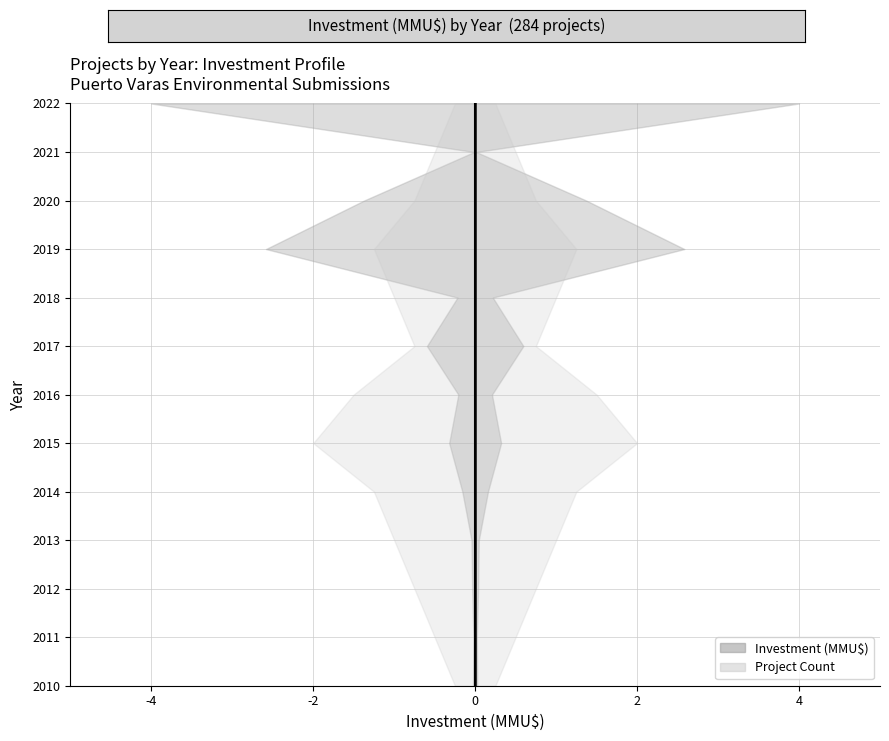

What is the average value?

750